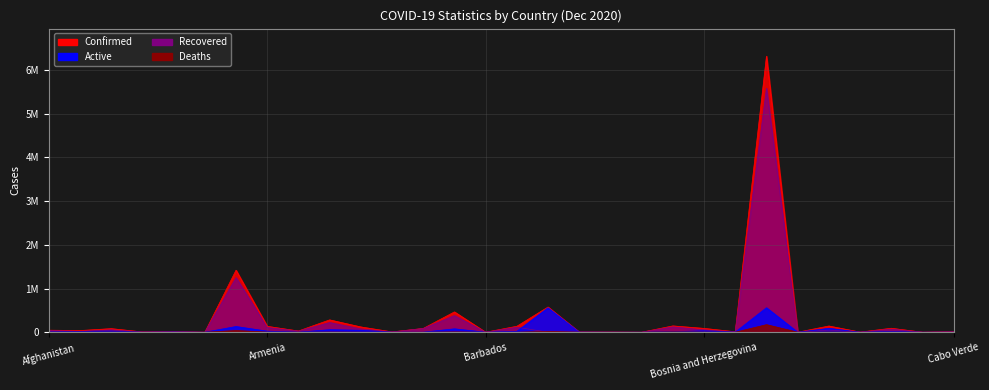

At which label does Deaths first exceed 908?

Afghanistan